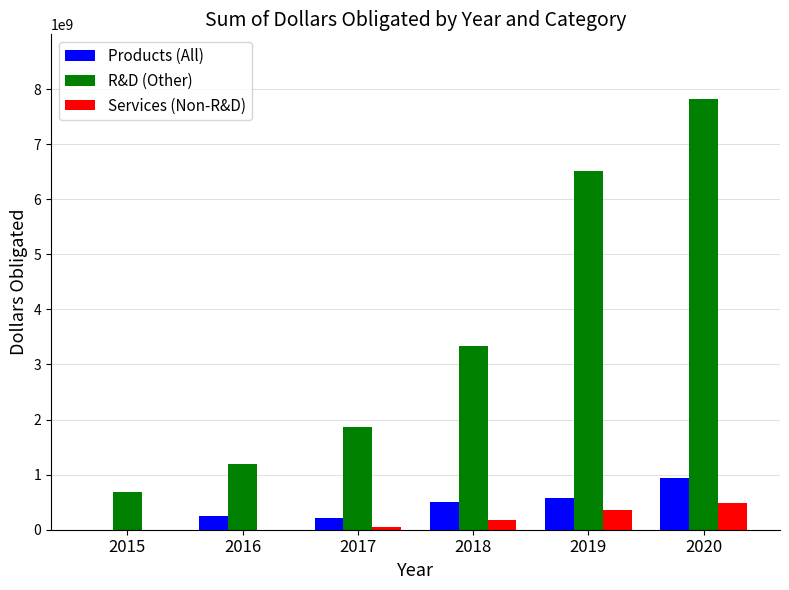

Which series changed the most between 2017 and 2018?

R&D (Other)